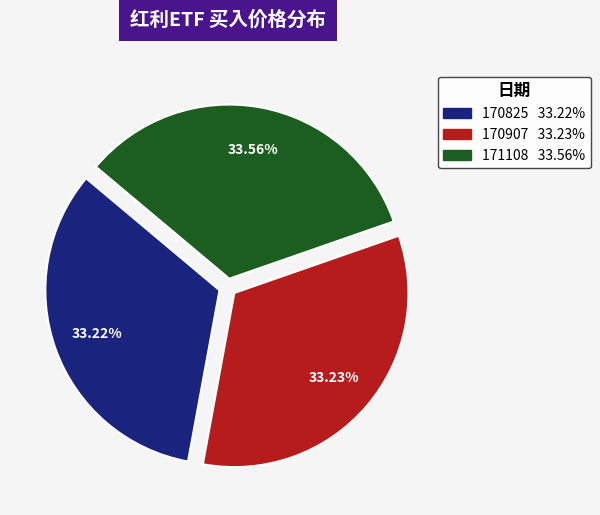

The 170907 slice represents 33% of the pie. True or false?

True